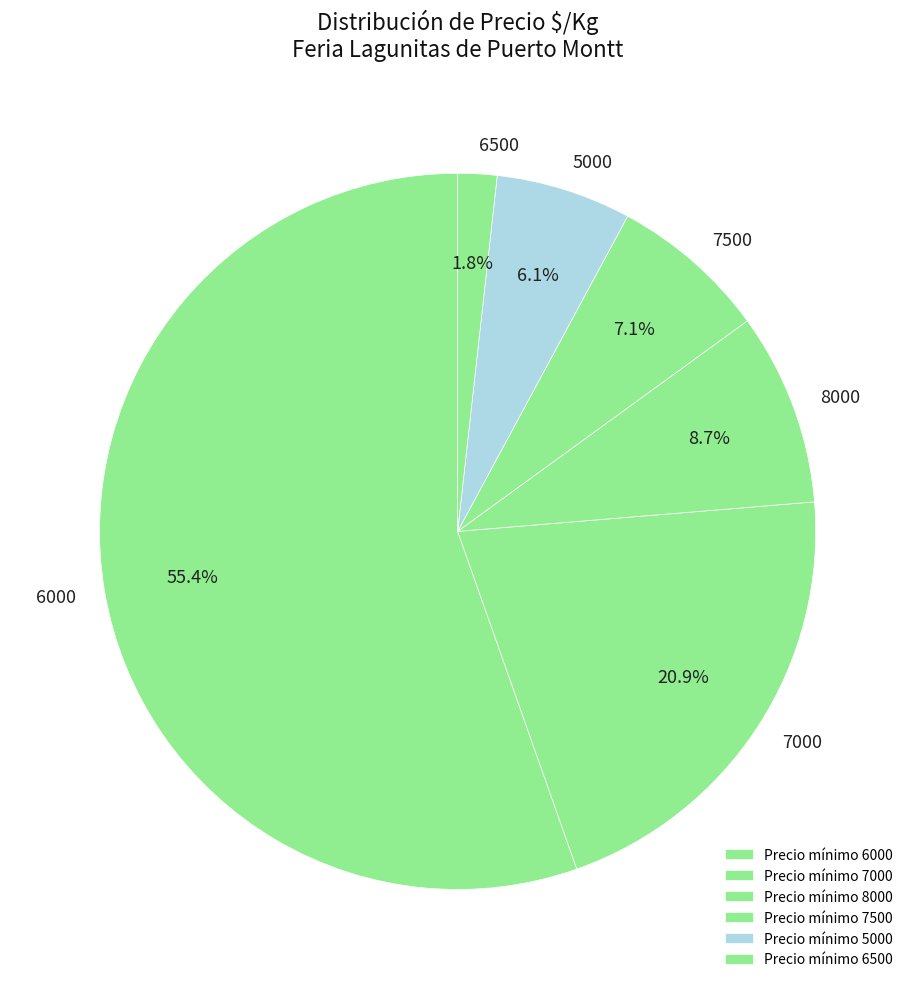

Count the number of slices in the pie.

6